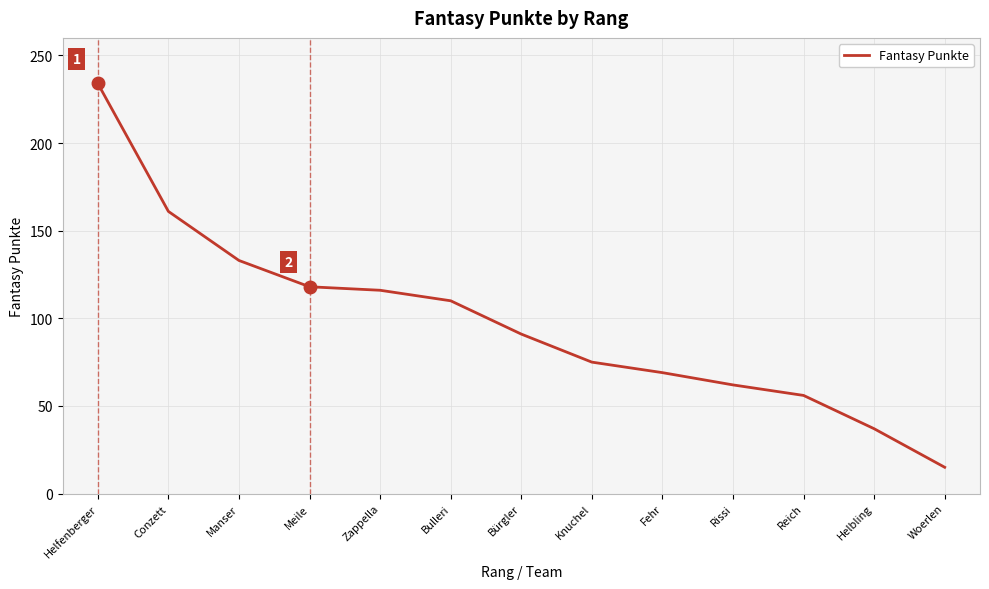

Read the value at Helfenberger, to the nearest 5.

235